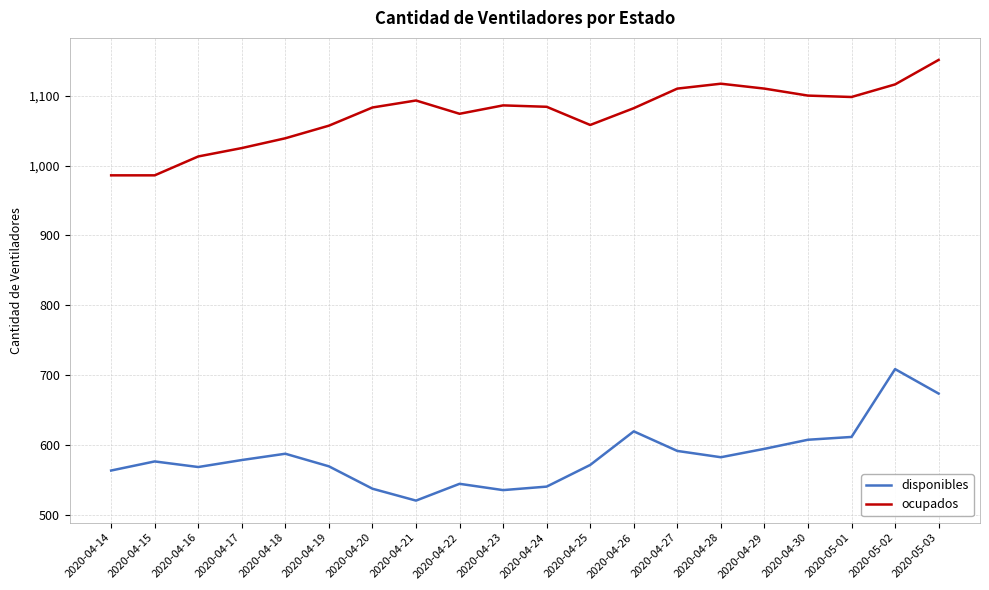

Count the number of categories in the chart.

20